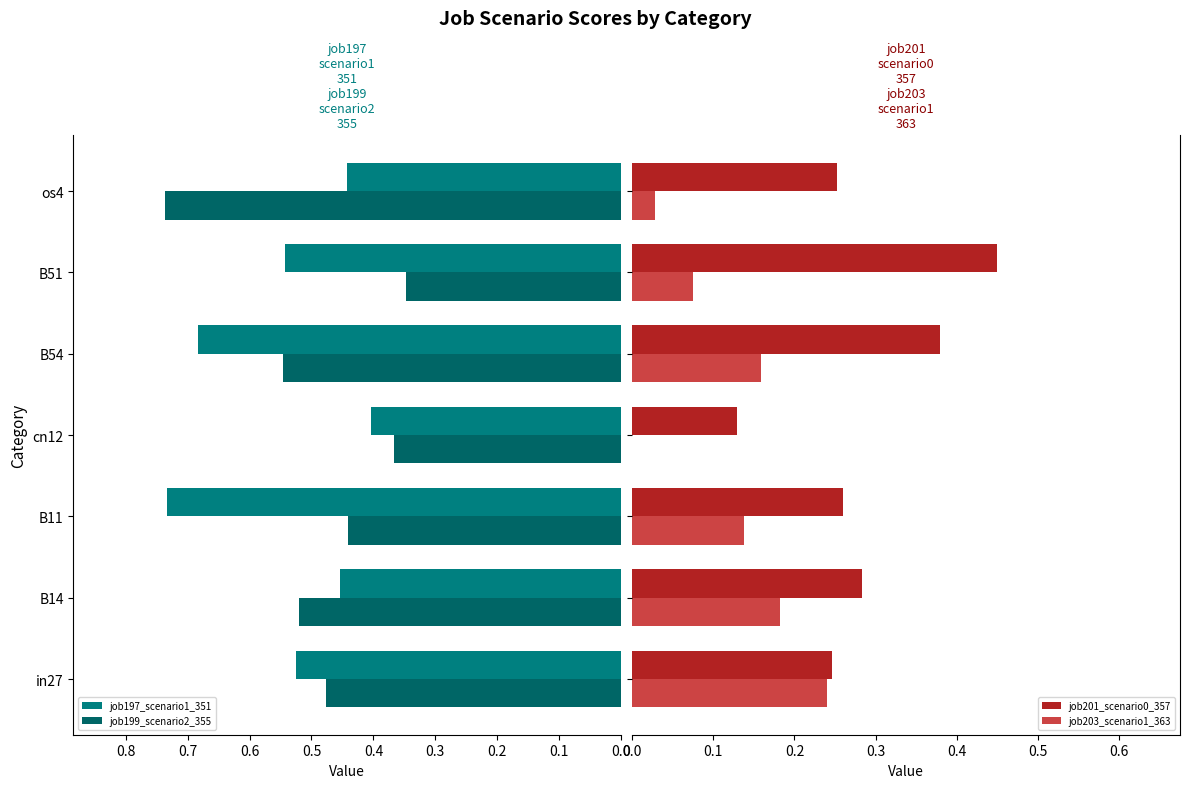

Which series has the widest spread of values?

job199_scenario2_355